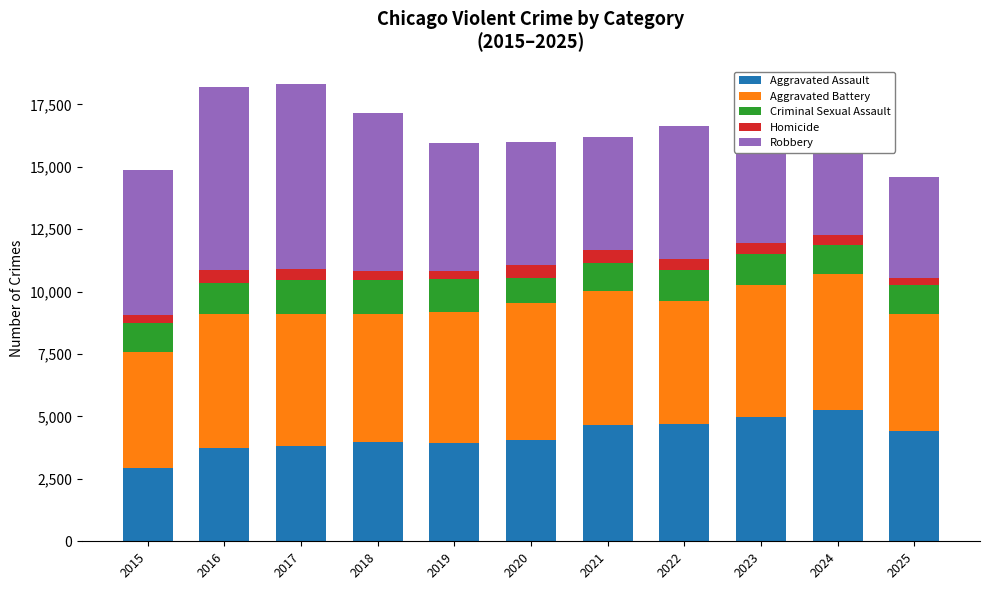

What is the total value across all series at 2022?

16639